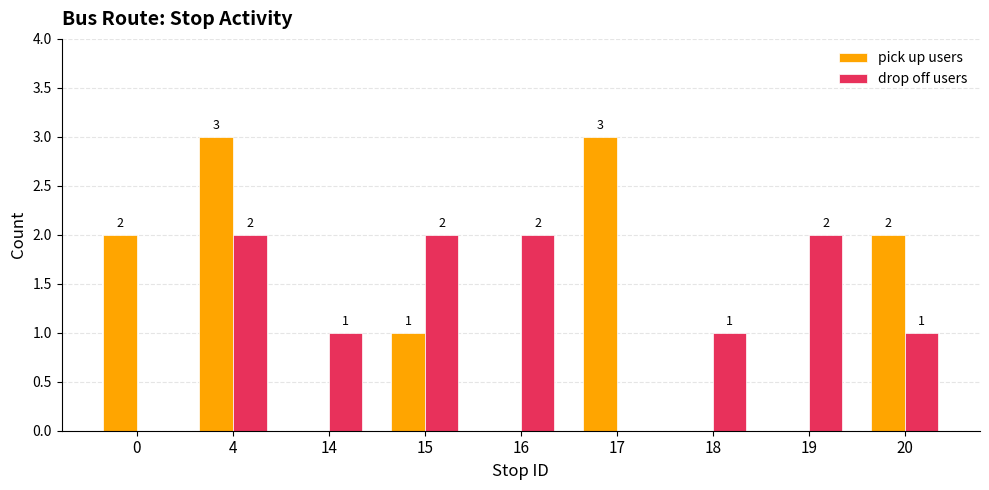

What is the total value across all series at 15?

3